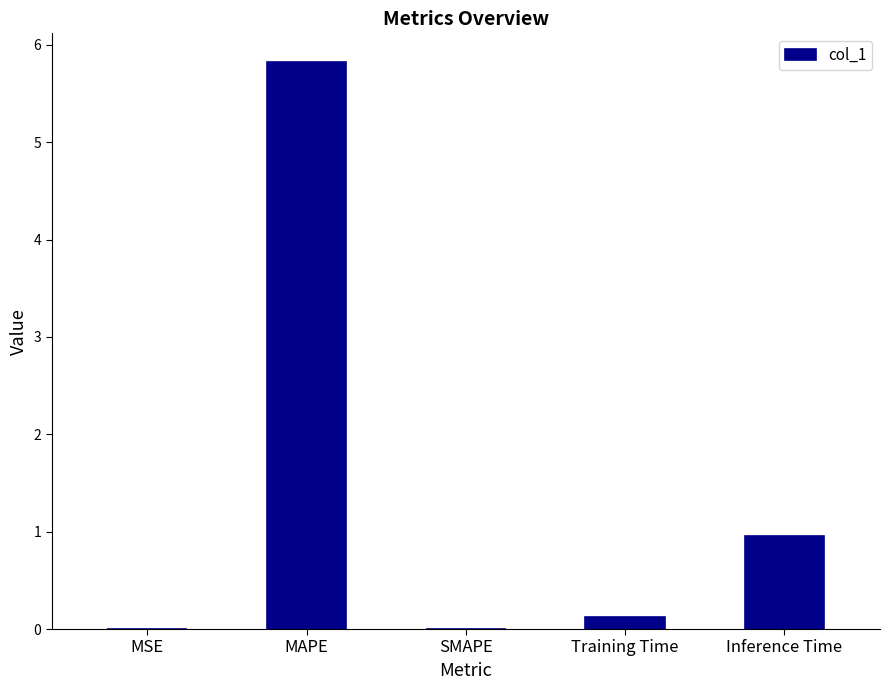

Are the bars grouped side by side (vs. stacked)?

No